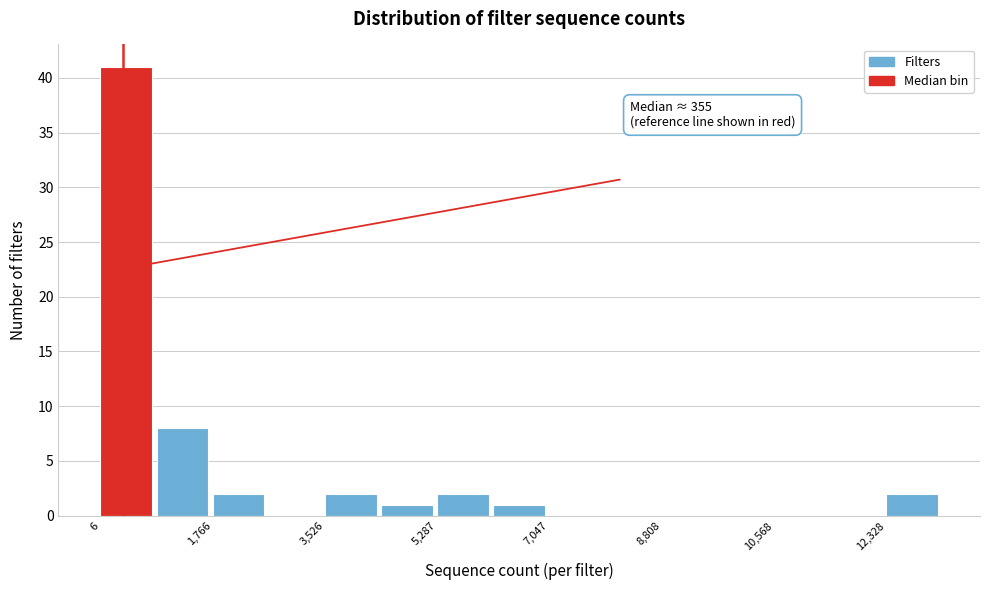

Which range on the x-axis has the tallest bar?

0 to 800